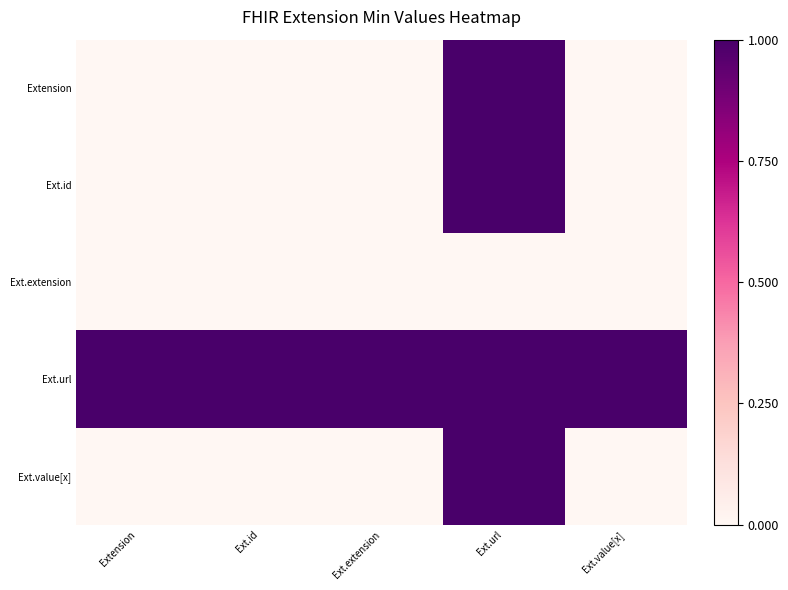

Count the number of data series in this chart.

5